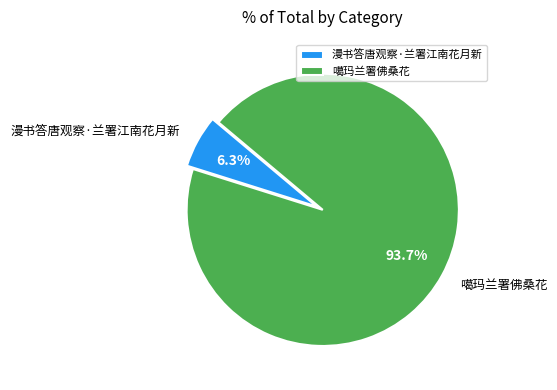

How many slices are in this pie chart?

2